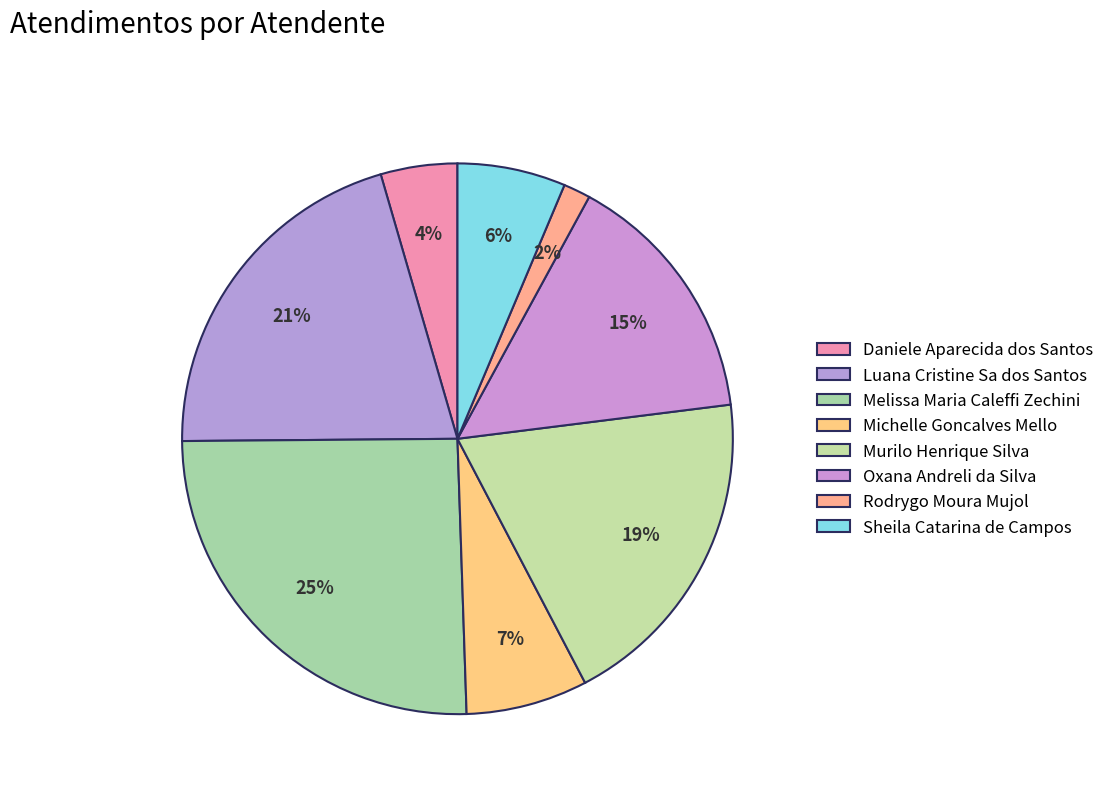

What is the ratio of the value at Murilo Henrique Silva to the value at Luana Cristine Sa dos Santos?

0.9